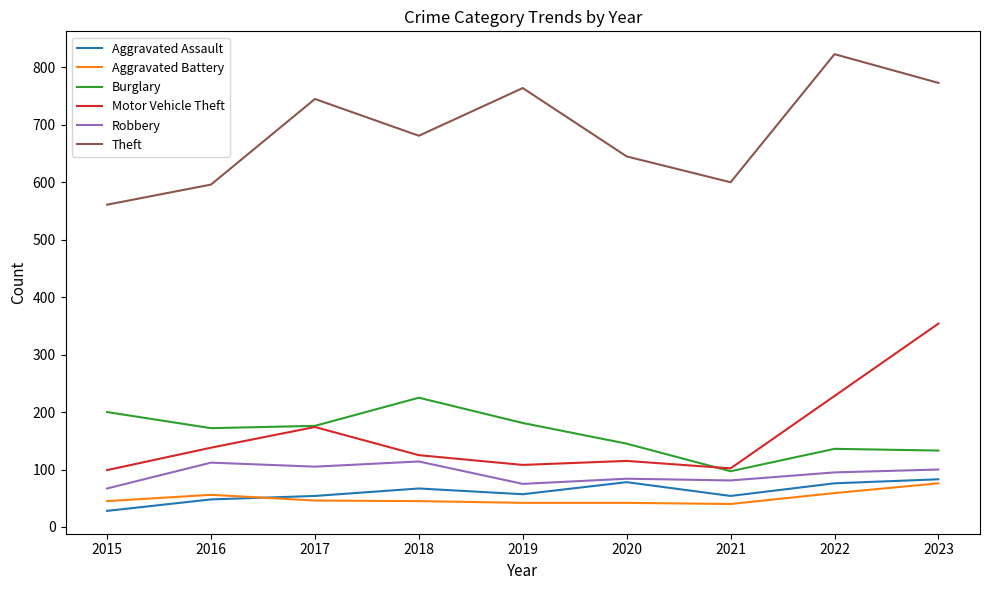

Where does the Burglary series first go above 172?

2015